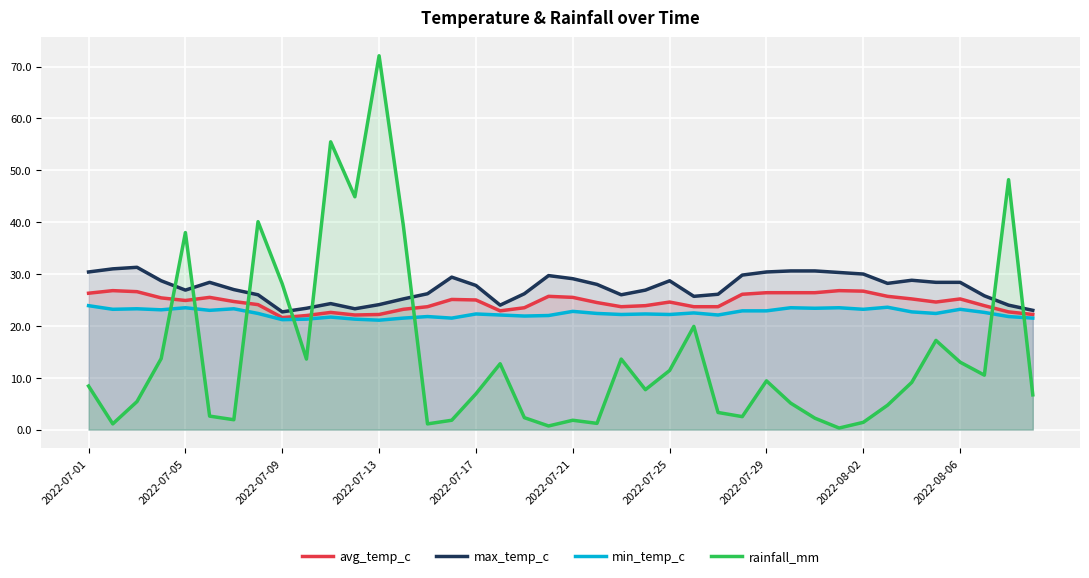

True or false: rainfall_mm has a value of 7.4 at 2022-07-25.

False